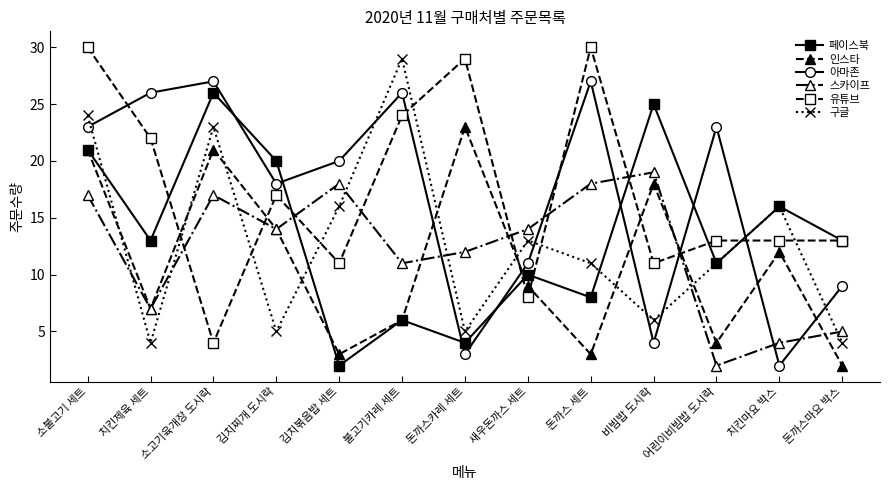

What is the minimum value shown in the chart?

2